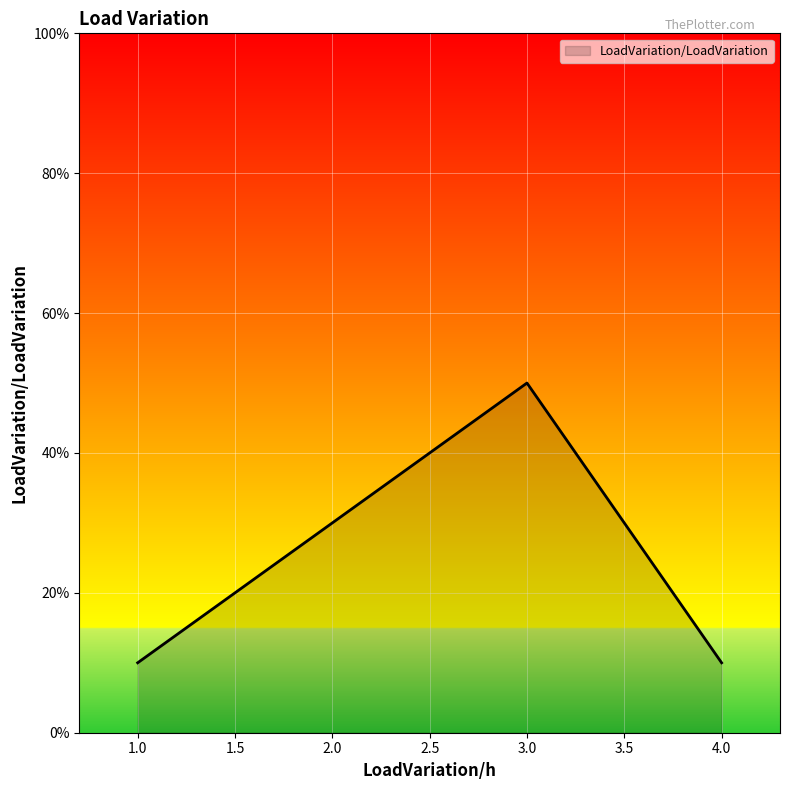

List the labels in order of value, smallest first.

4, 1, 2, 3